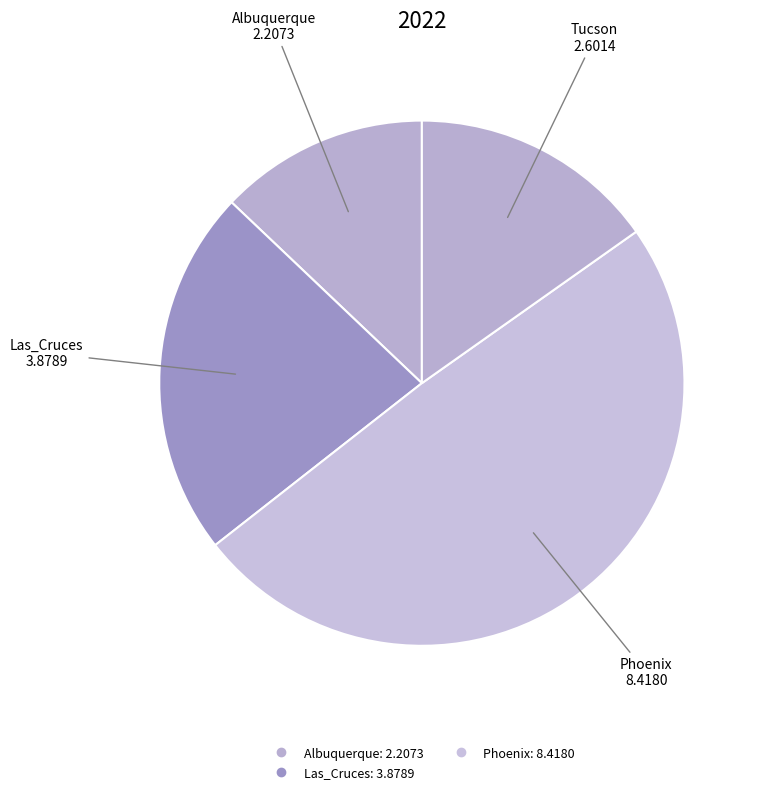

Is there any slice that represents more than half of the pie?

No